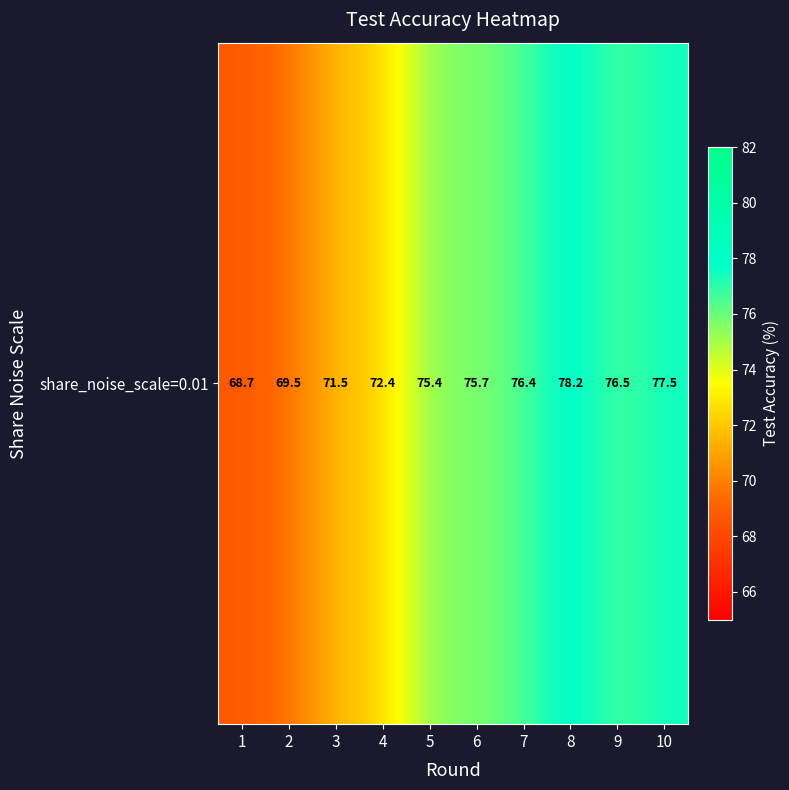

Between 9 and 6, which is larger?

9